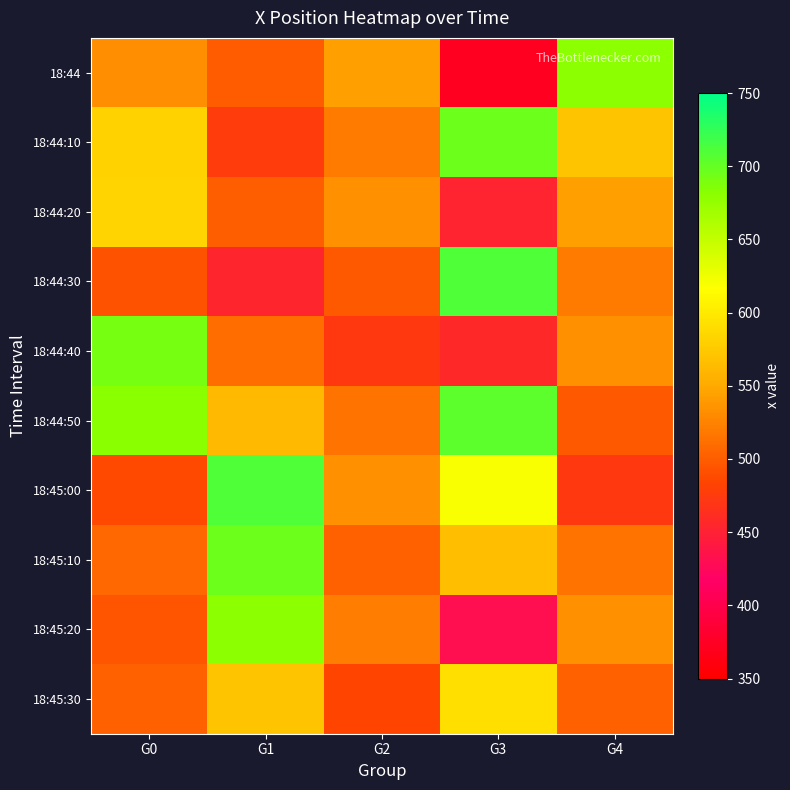

At which category is the sum across all series the highest?

G1